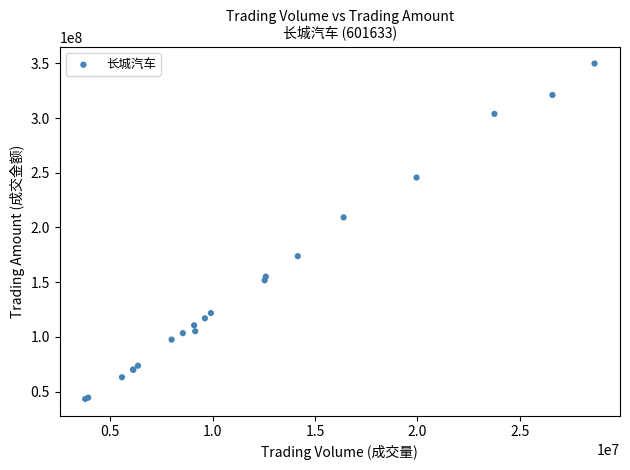

What Y value in the scatter plot is closest to 196563412?

209182233